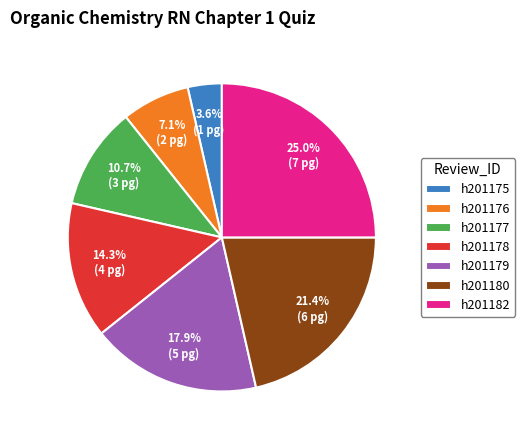

Which slice is the largest?

h201182